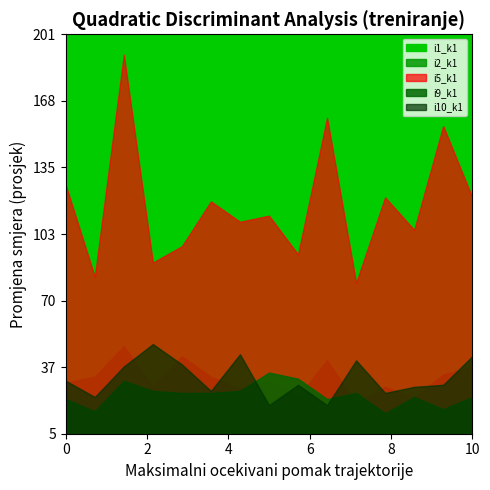

Which series has the largest range (max minus min)?

i5_k1